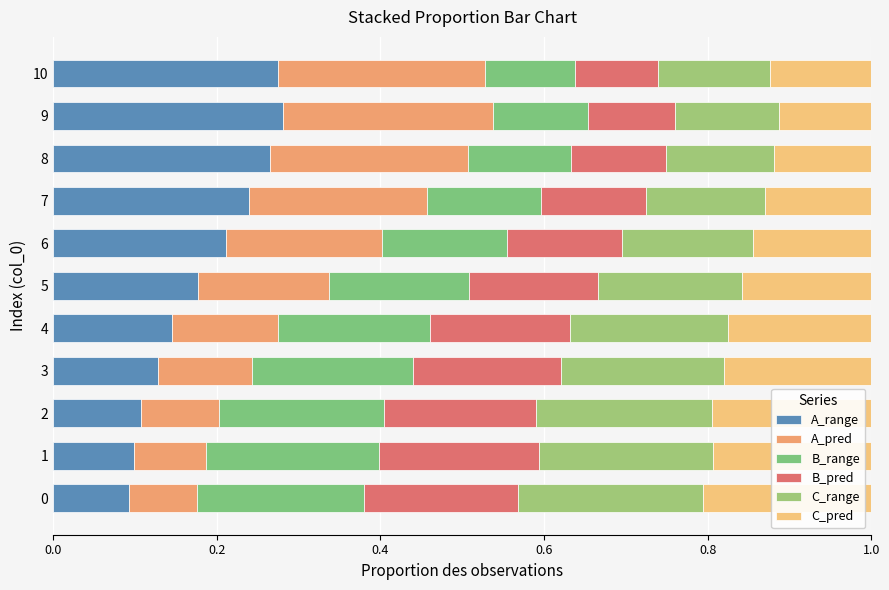

Count the number of categories in the chart.

11